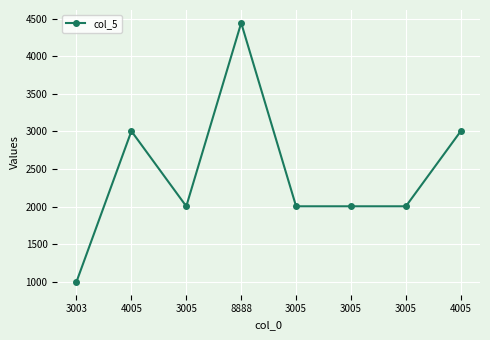

The chart shows a value of 3511 at 3005. True or false?

False